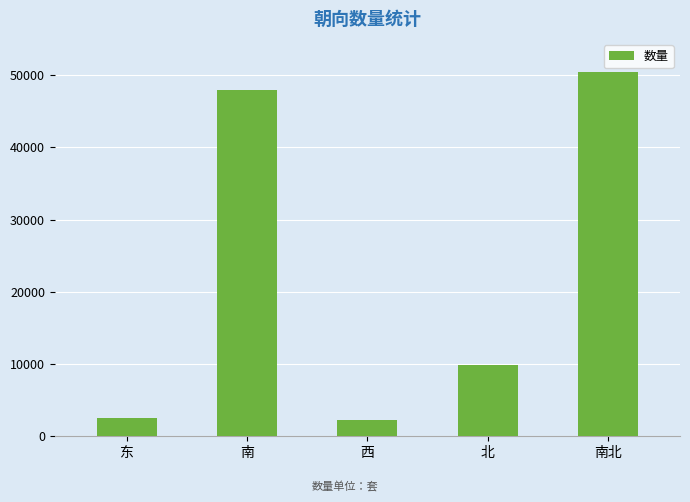

The chart shows a value of 2190 at 西. True or false?

True